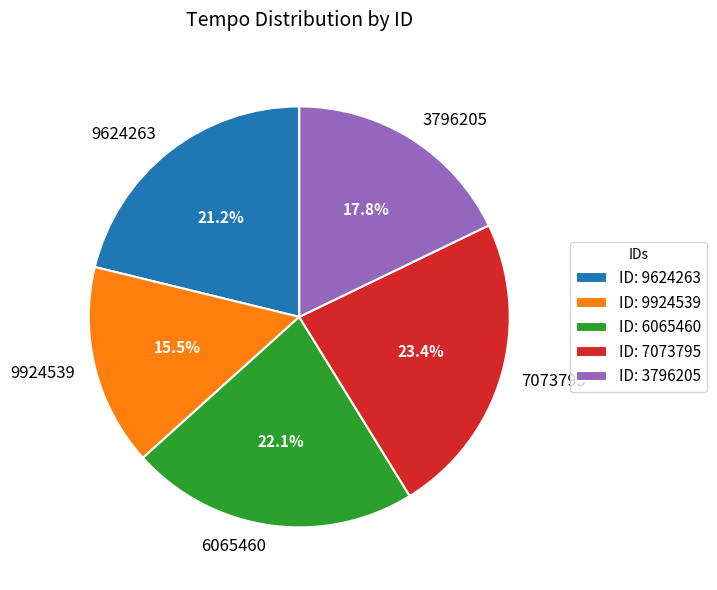

Is there a majority slice in this chart?

No